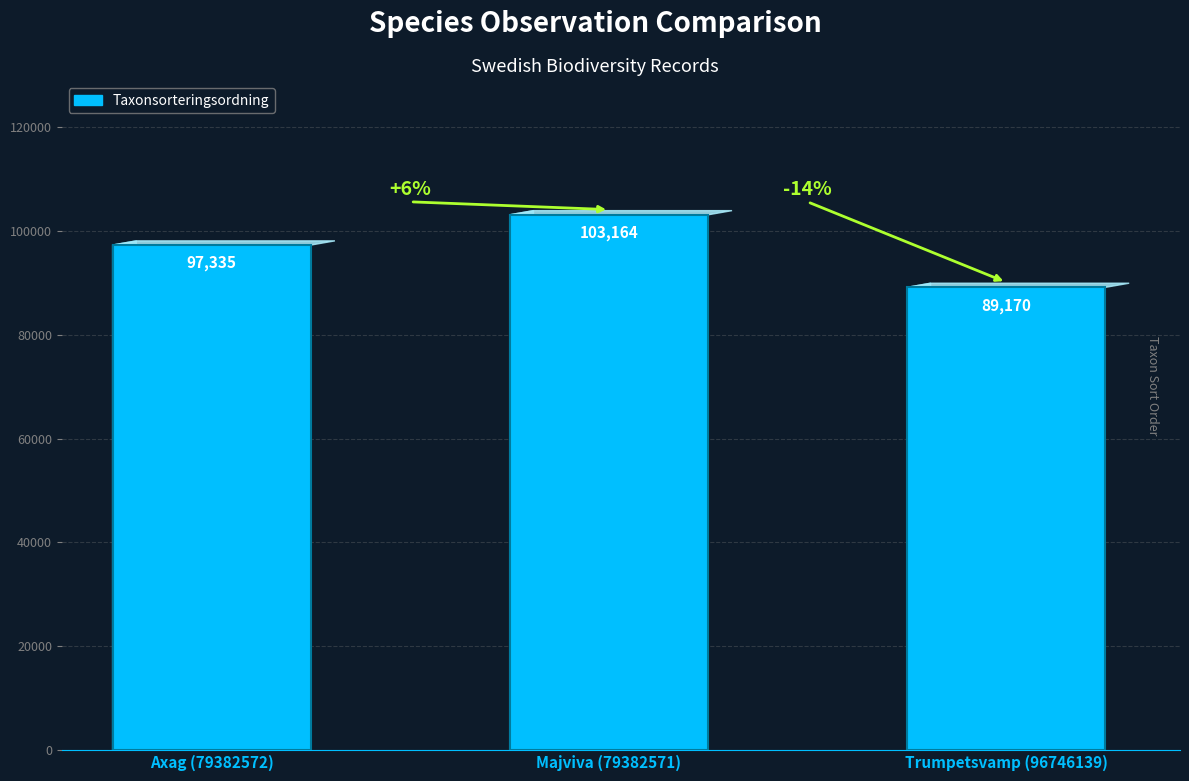

How many values are between 89170 and 103164?

3